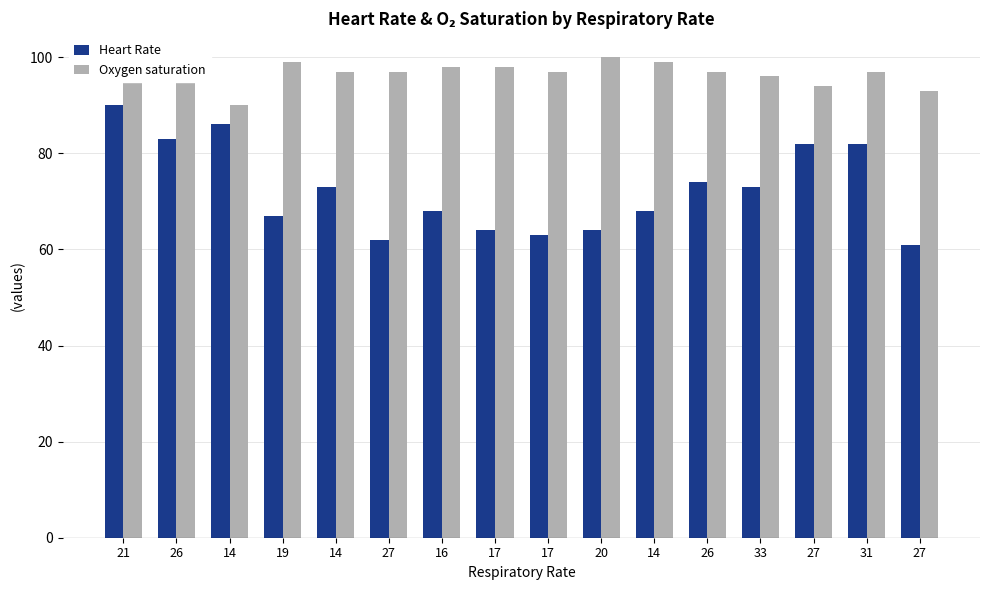

How many bars are there in total?

32